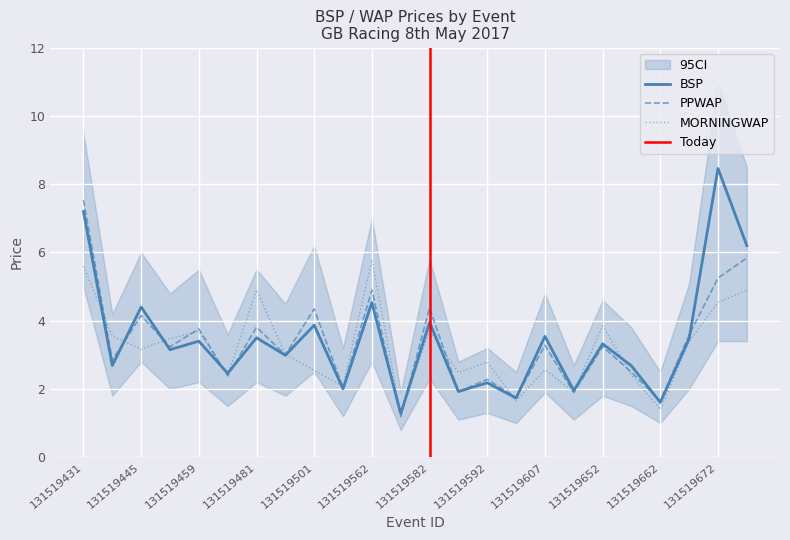

In BSP, how many points are higher than both neighbors (excluding endpoints)?

10